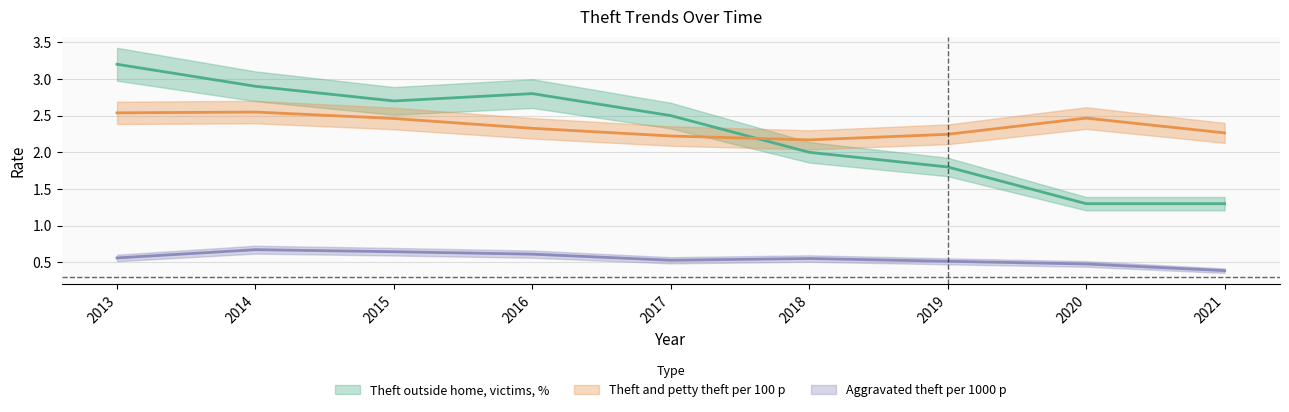

Where is the first local minimum for Theft and petty theft per 100 p?

2018